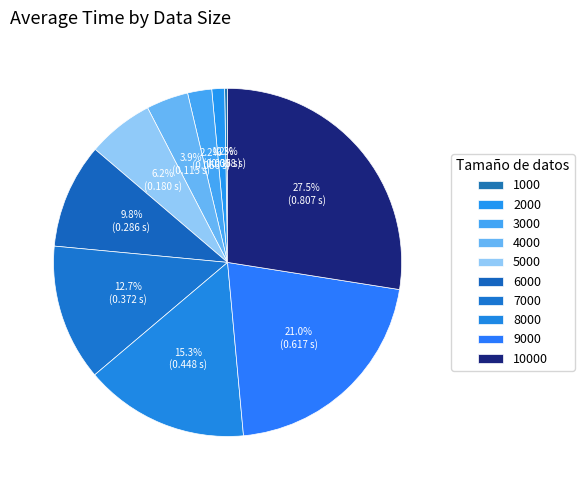

Is it true that 9000 is 21% of the pie?

True